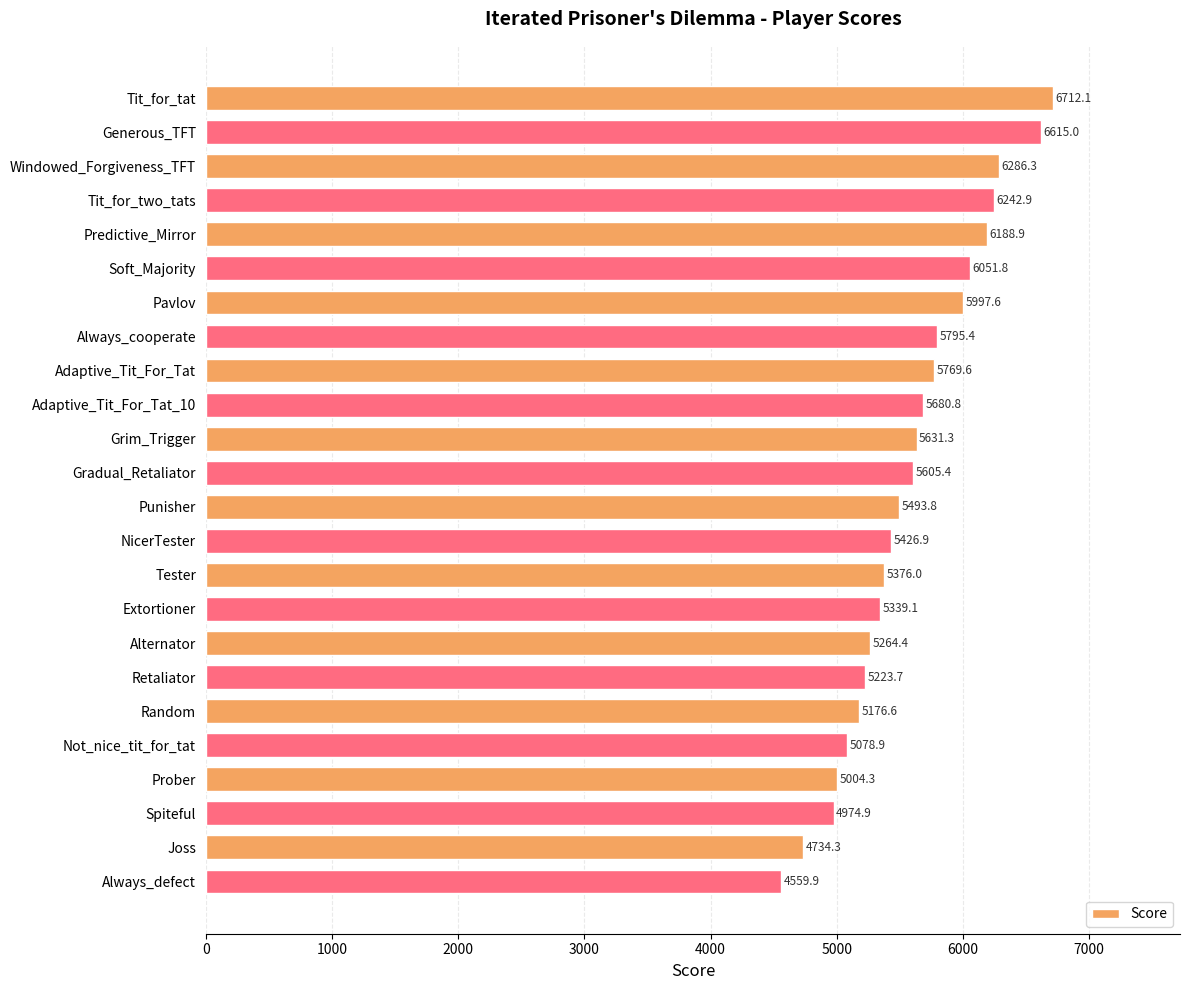

What is the change in value from Predictive_Mirror to Grim_Trigger?

-557.6